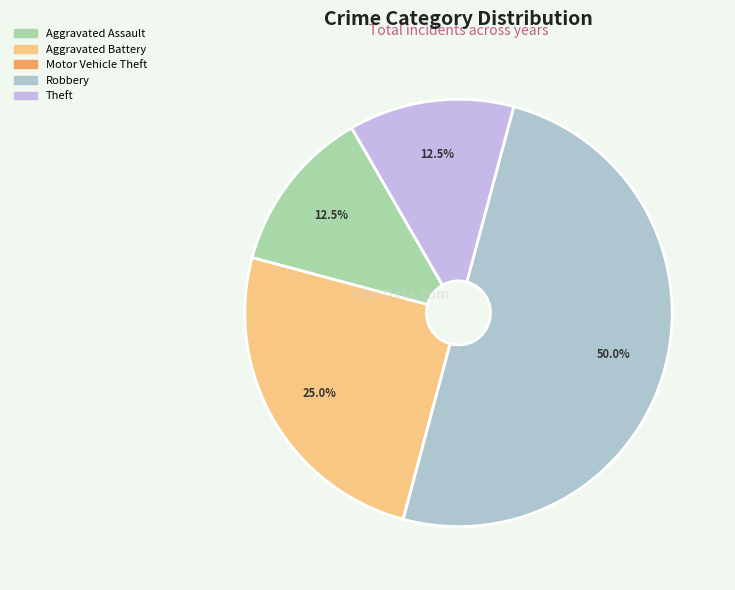

Is there a majority slice in this chart?

No